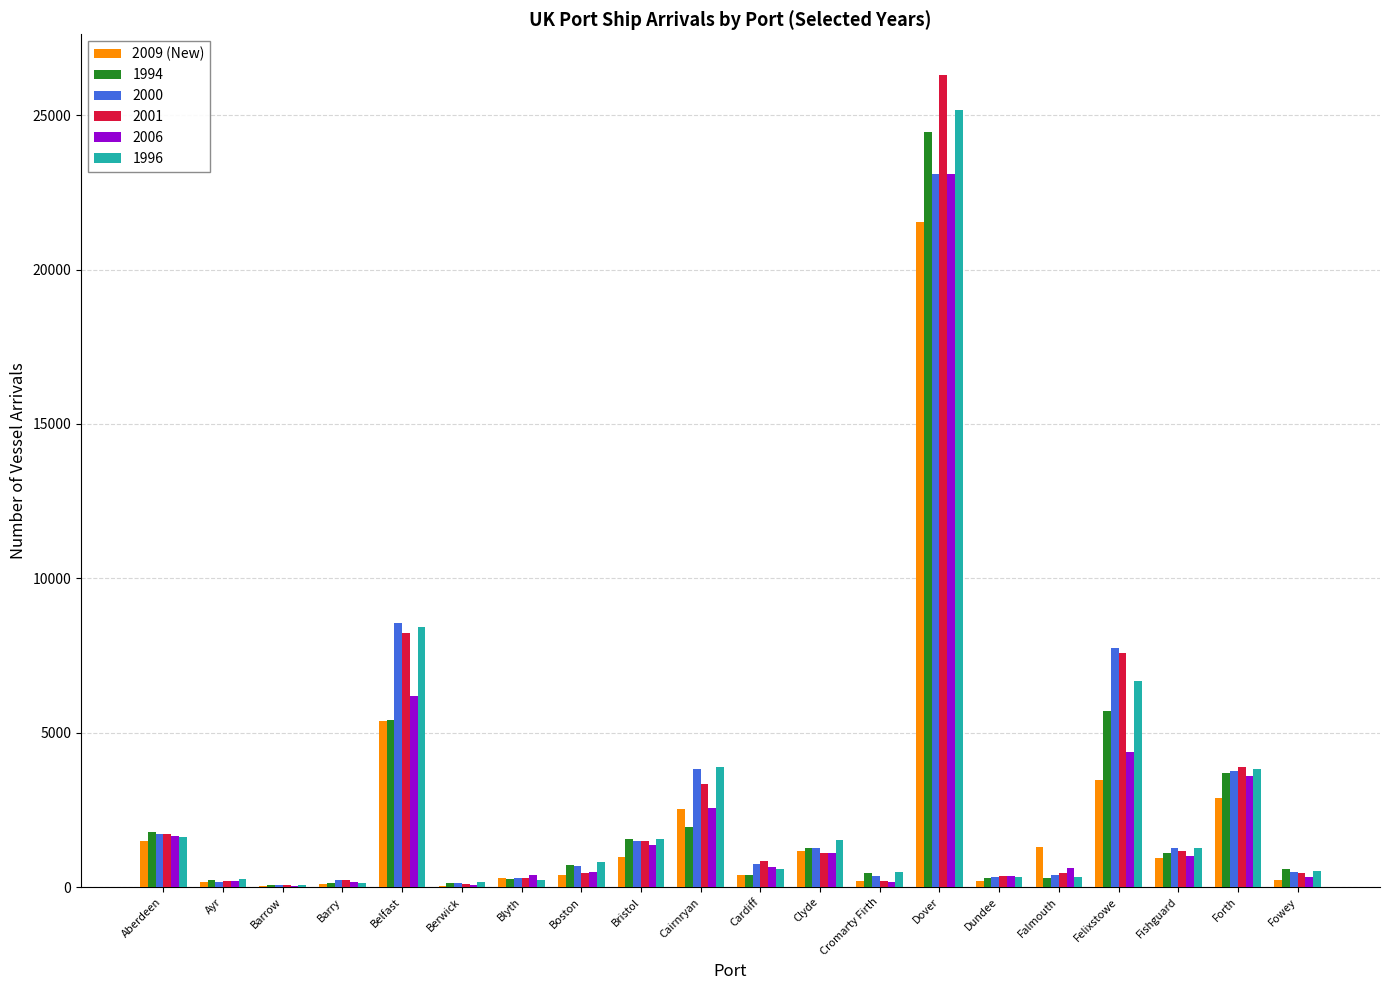

Is it true that 1994 equals 703 at Boston?

True